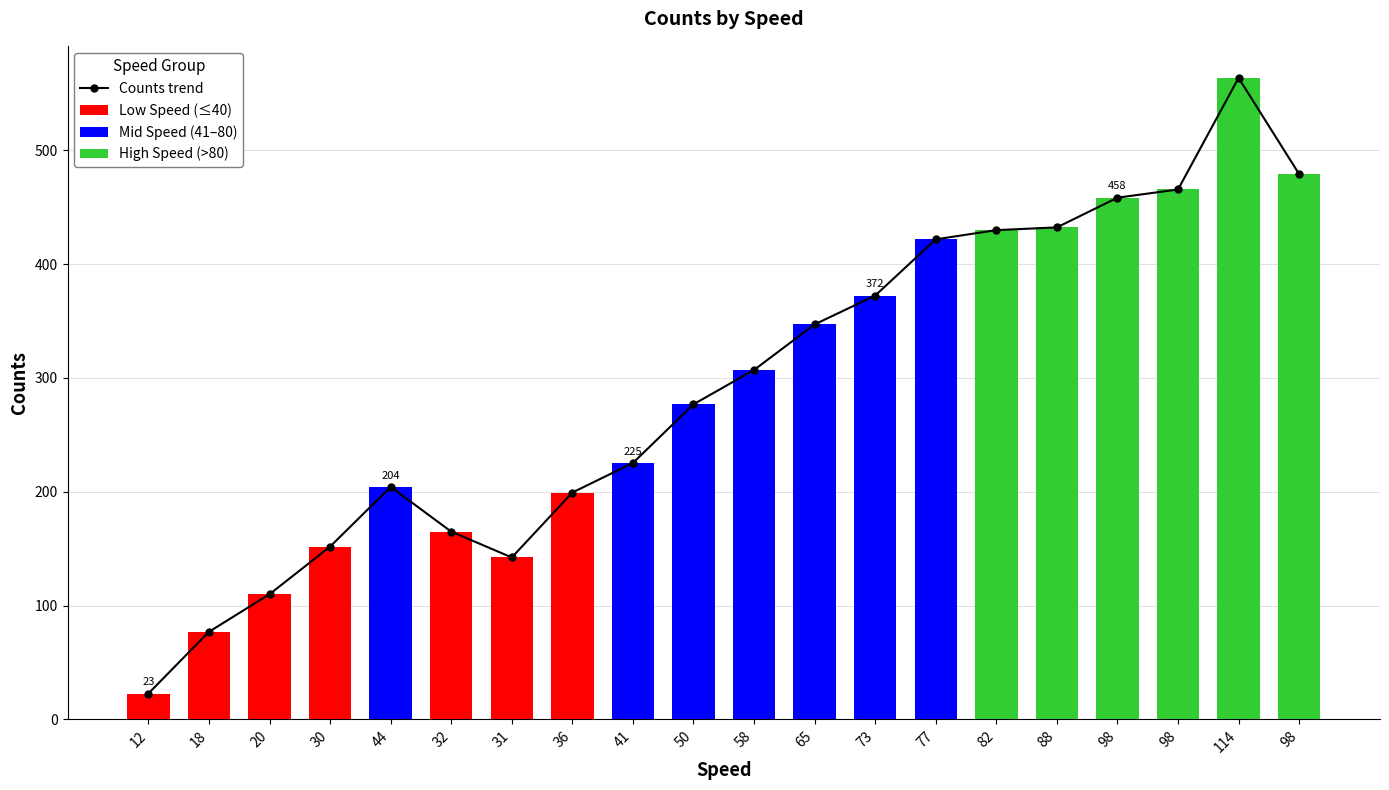

What is the ratio of the value at 50 to the value at 114?

0.5